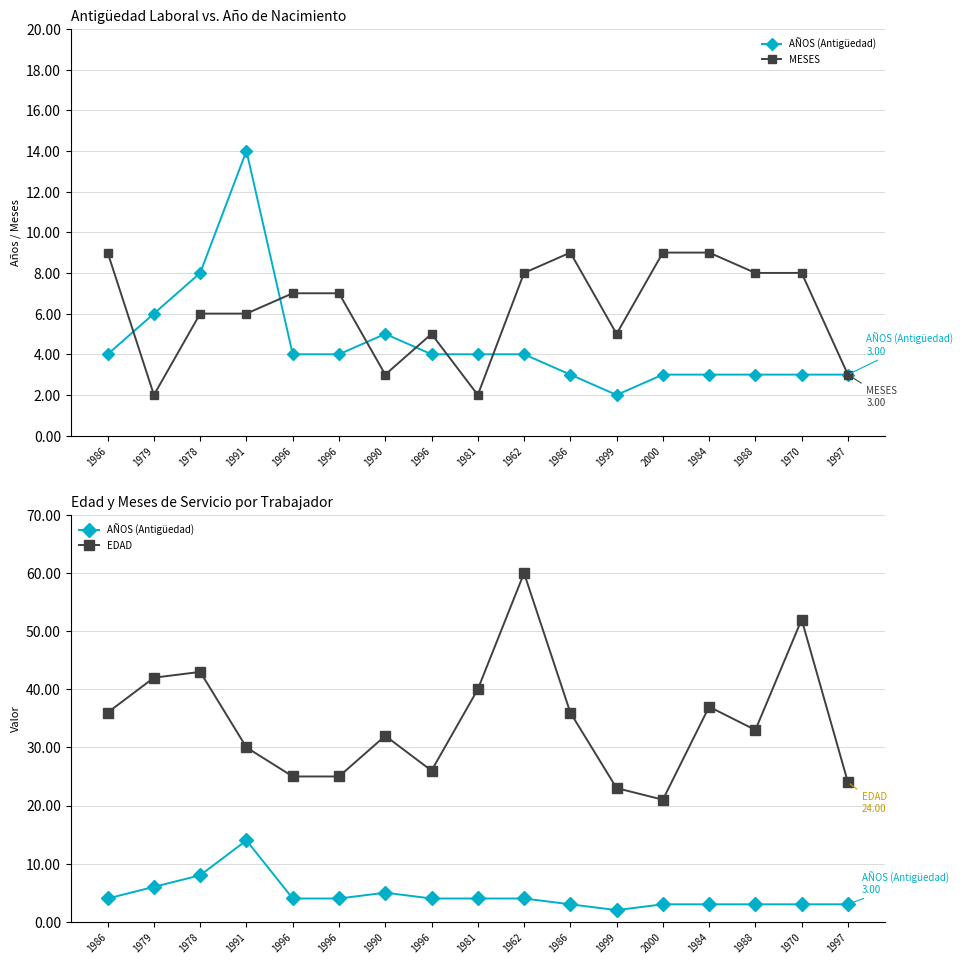

Reading right to left, what are all the values shown in this chart?

AÑOS (Antigüedad): 1997=3	1970=3	1988=3	1984=3	2000=3	1999=2	1986=3	1962=4	1981=4	1996=4	1990=5	1996=4	1996=4	1991=14	1978=8	1979=6	1986=4
MESES: 1997=3	1970=8	1988=8	1984=9	2000=9	1999=5	1986=9	1962=8	1981=2	1996=5	1990=3	1996=7	1996=7	1991=6	1978=6	1979=2	1986=9
EDAD: 1997=24	1970=52	1988=33	1984=37	2000=21	1999=23	1986=36	1962=60	1981=40	1996=26	1990=32	1996=25	1996=25	1991=30	1978=43	1979=42	1986=36